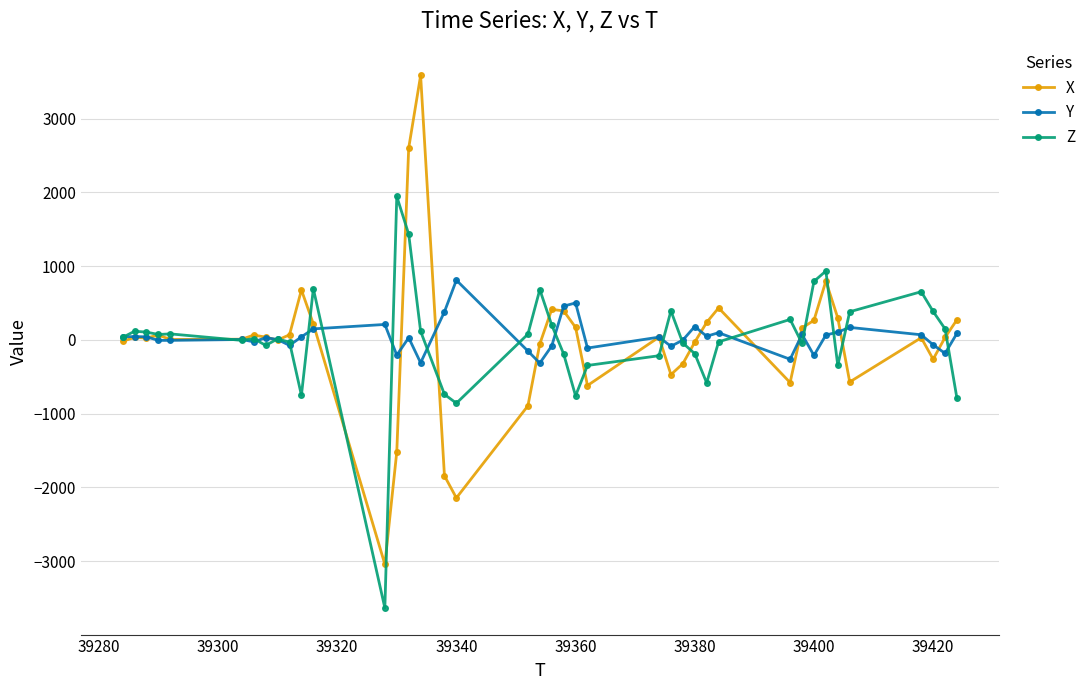

What is the minimum value for Y?

-316